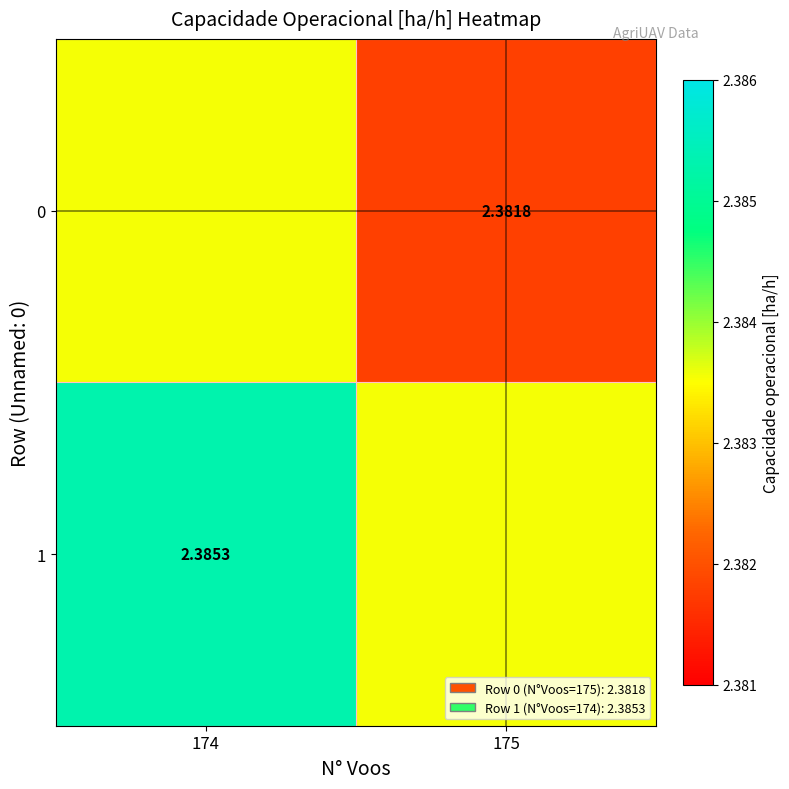

Is the value of 0 at 175 greater than the value of 1 at 174?

No